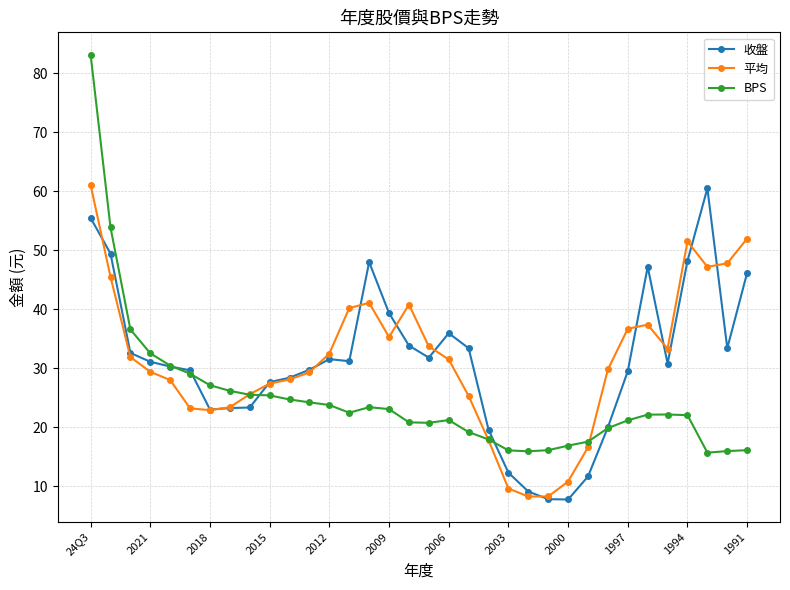

What is the value of the 平均 point at the 10th from the left?

27.4